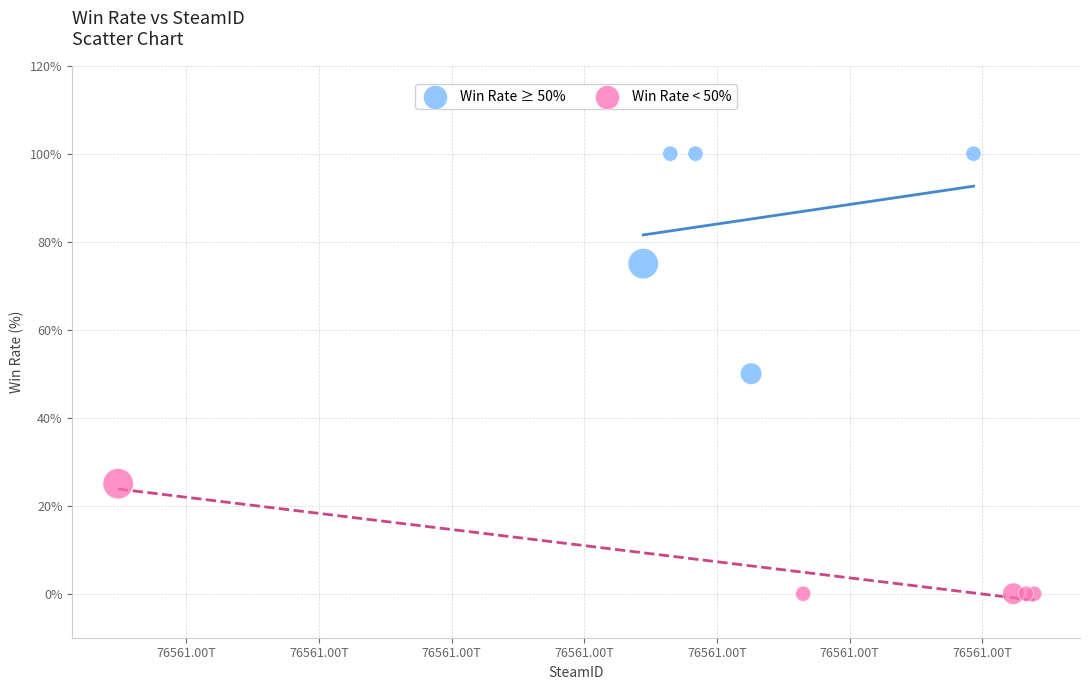

Which series contains the lowest Y value?

Win Rate < 50%